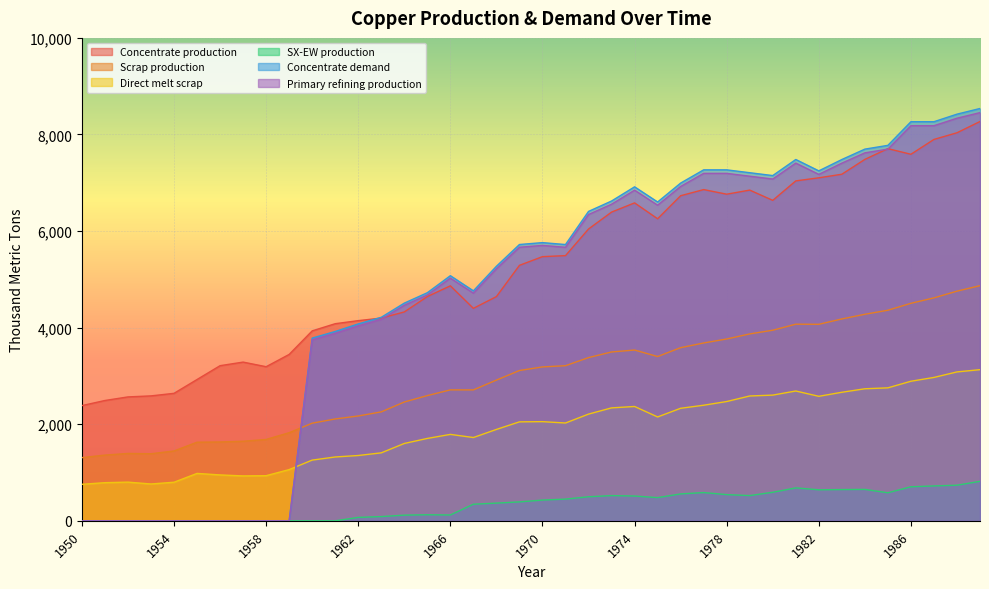

What is the difference between the maximum and minimum values in the Primary refining production series?

8452.7